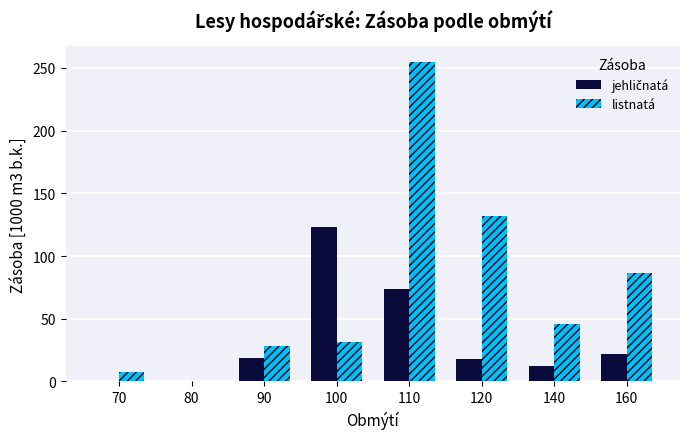

Which series has the largest total across all categories?

listnatá